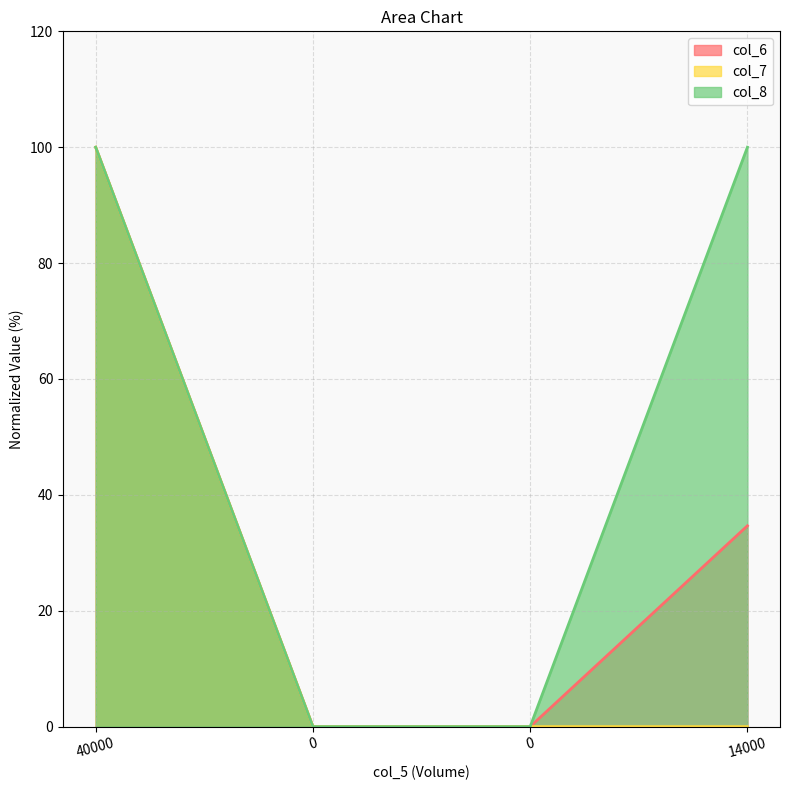

True or false: col_6 and col_7 cross at least once.

False